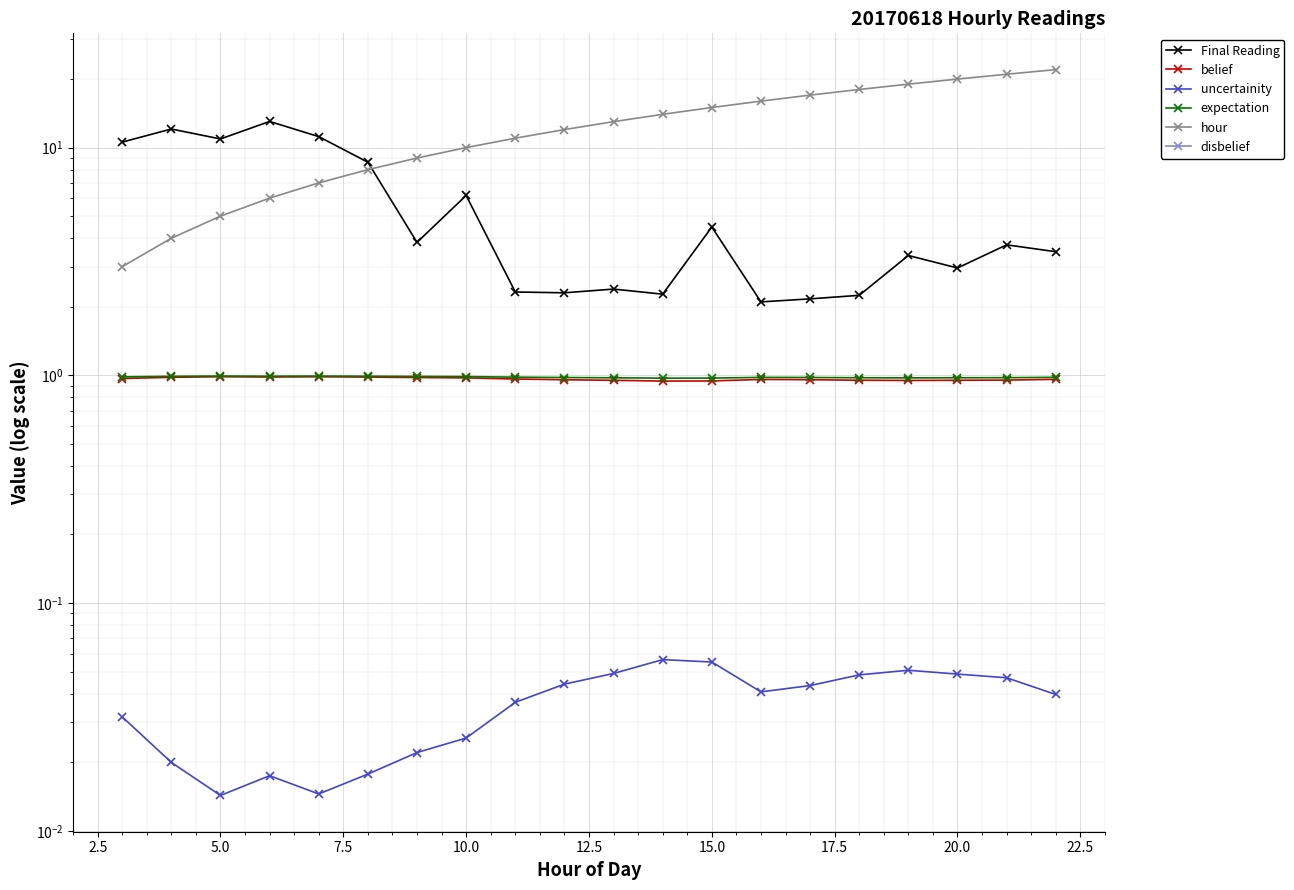

What is the average value of the expectation series?

1.0